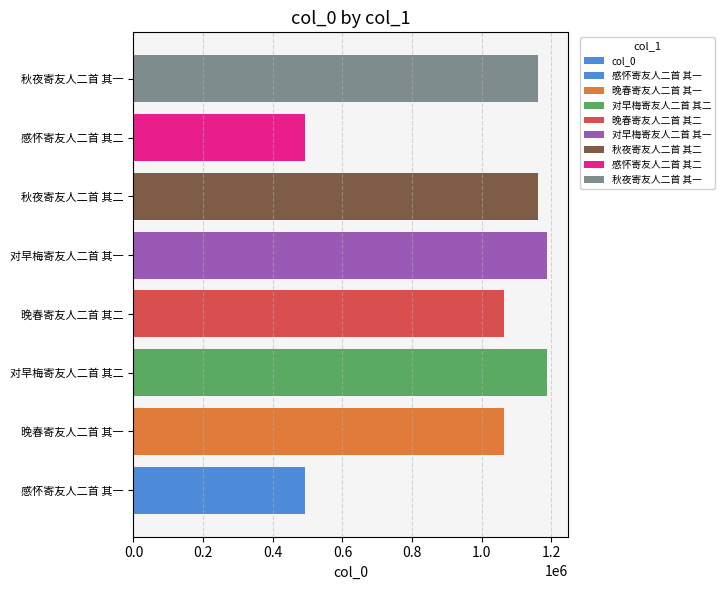

Reading left to right, what are all the values shown in this chart?

493292	1063544	1187740	1063545	1187739	1160397	493293	1160396